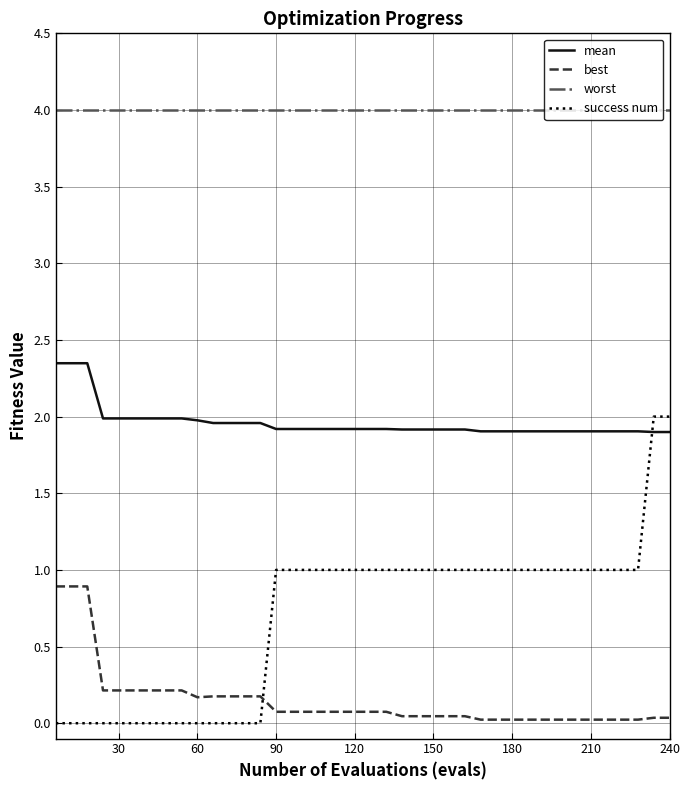

What is the difference between the maximum and minimum values in the success num series?

2.0